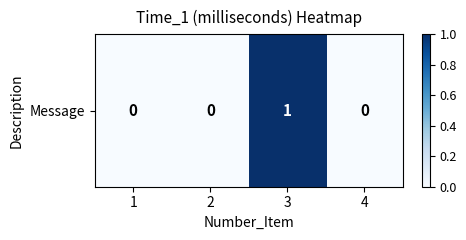

True or false: the data shows 0 at 2.

False